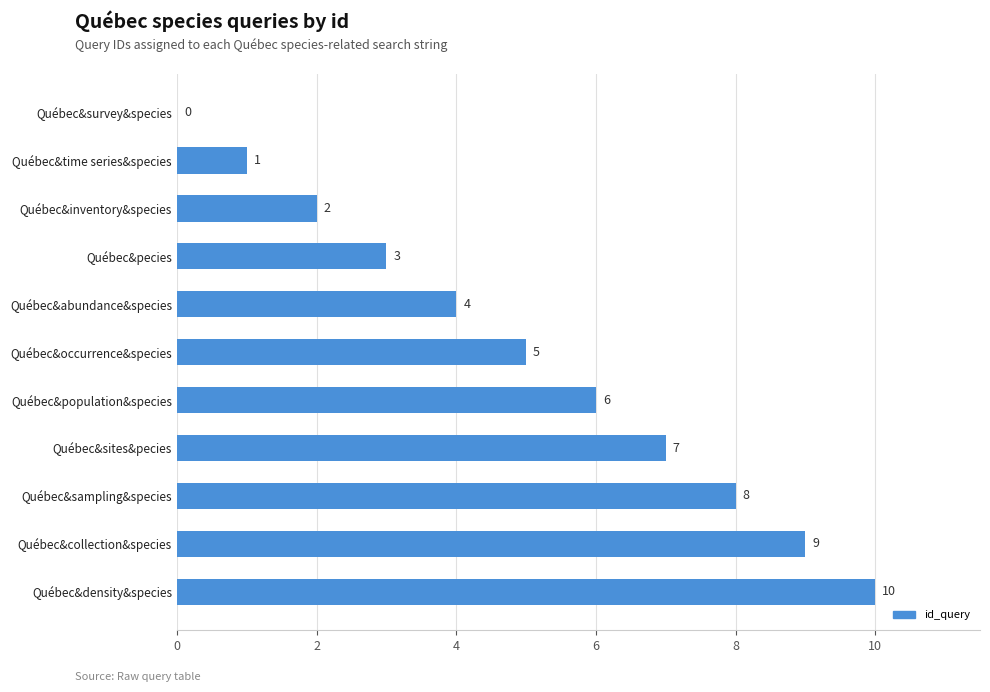

What is the change in value from Québec&time series&species to Québec&inventory&species?

+1